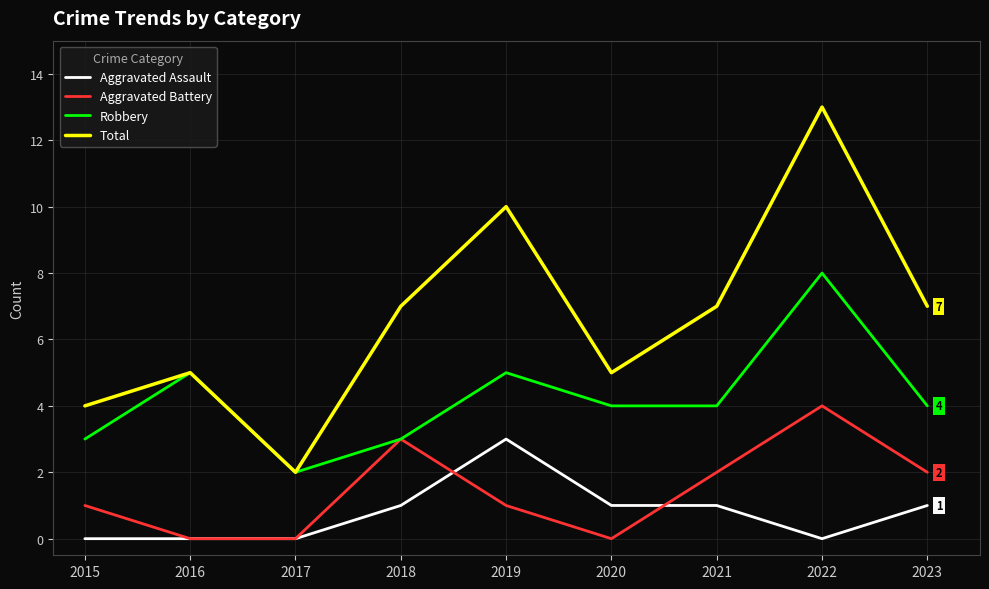

Which label corresponds to the largest value in the chart?

2022